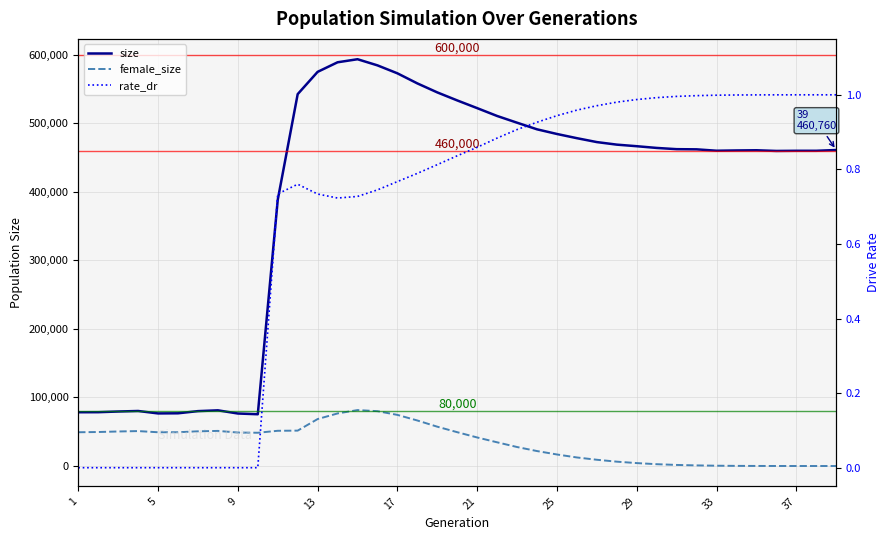

What is the difference between the maximum and minimum values in the female_size series?

81549.0